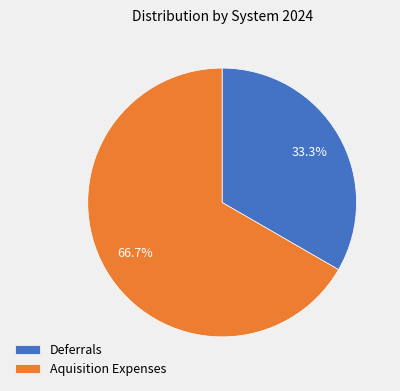

Rank the categories by value from highest to lowest.

Aquisition Expenses, Deferrals